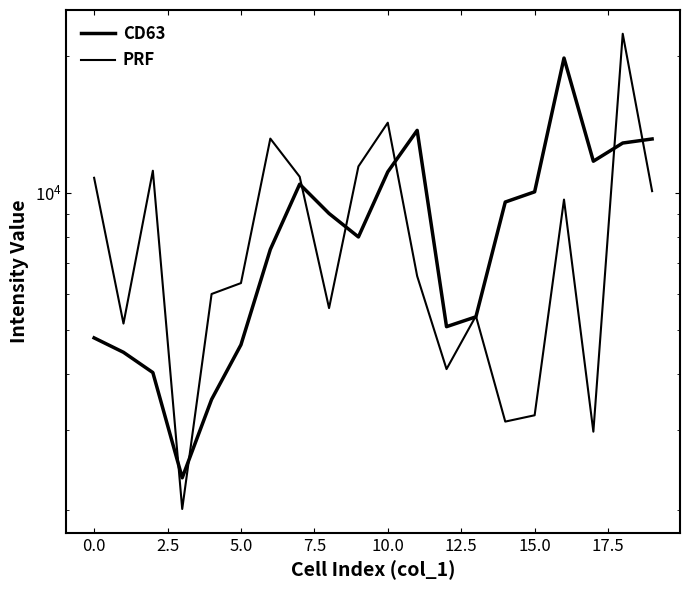

What is the sum of the PRF values at 17.5 and −2.5?

16367.5